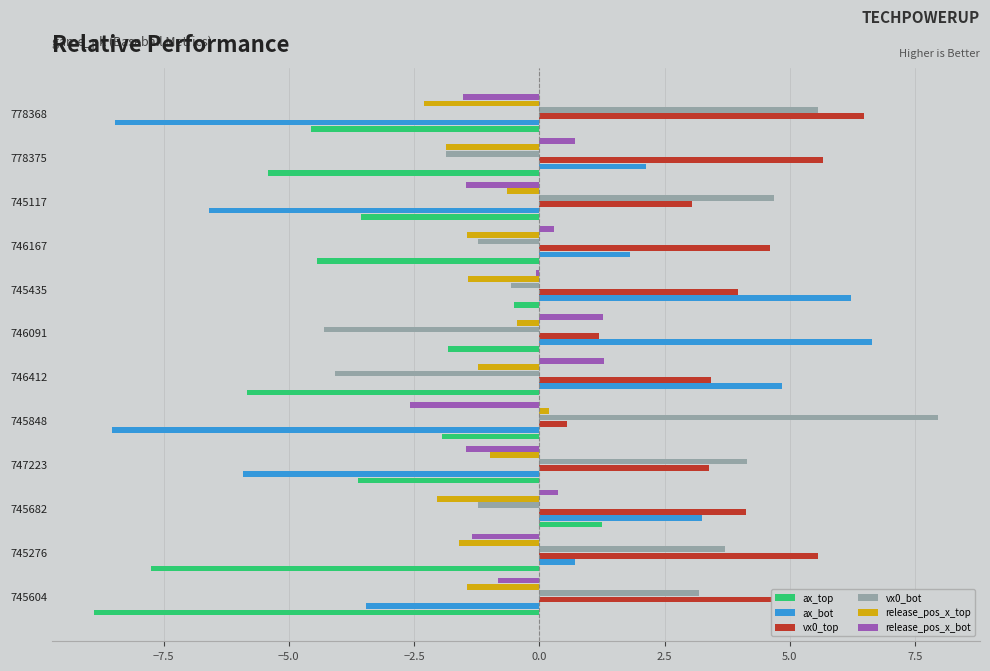

At which label is ax_bot closest to 0?

745276